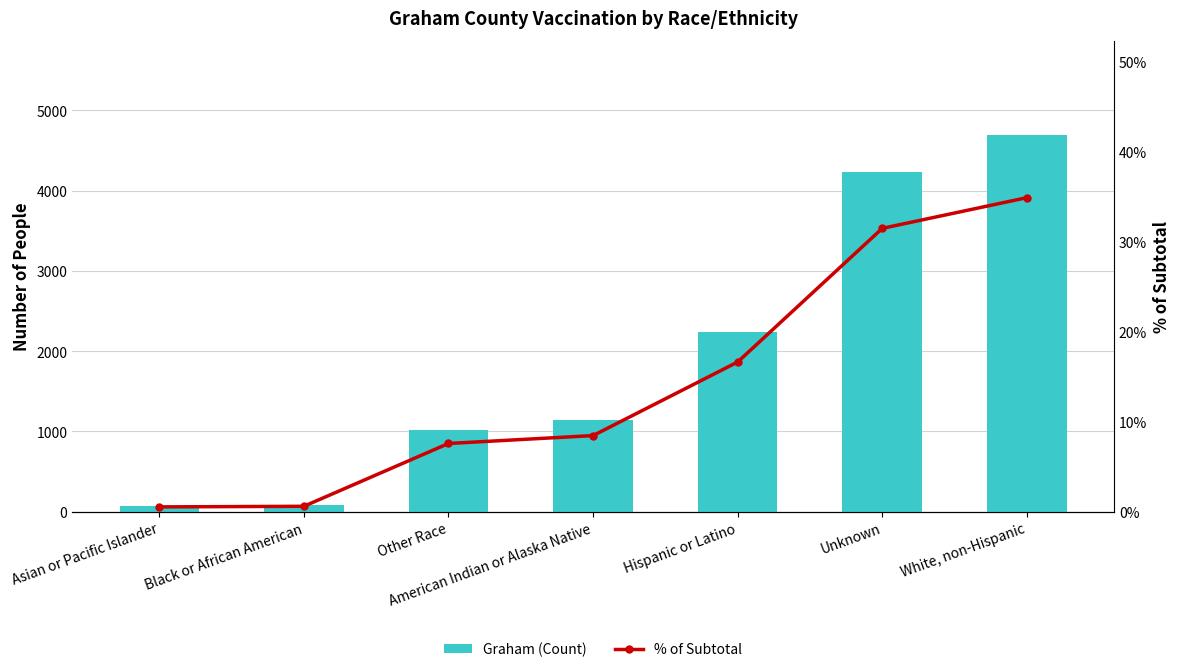

Which category has the lowest value in the Graham (Count) series?

Asian or Pacific Islander